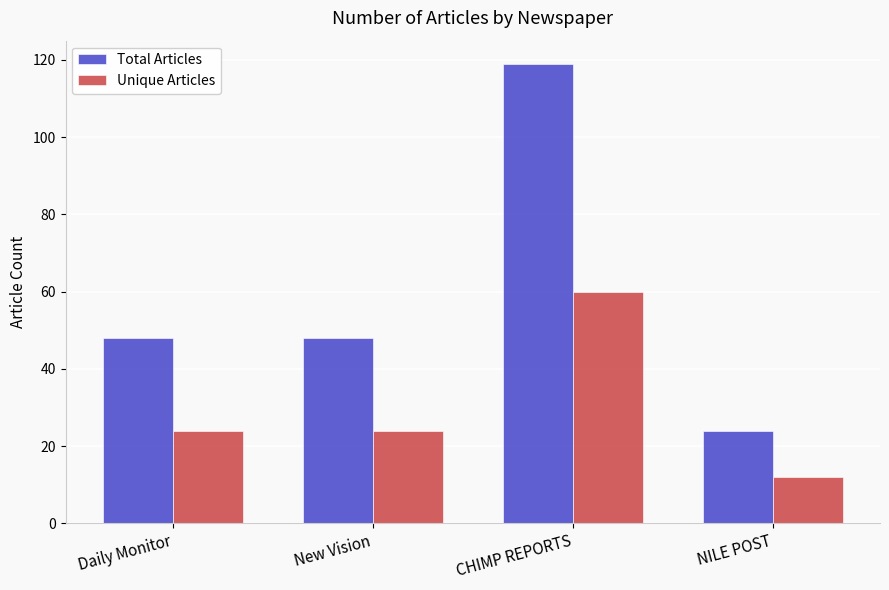

What is the maximum value shown in the chart?

119